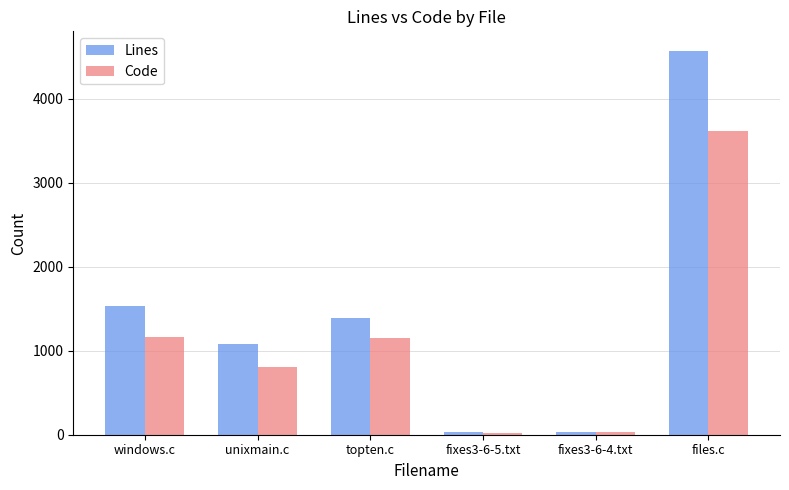

What is the label of the 5th bar from the left?

fixes3-6-4.txt